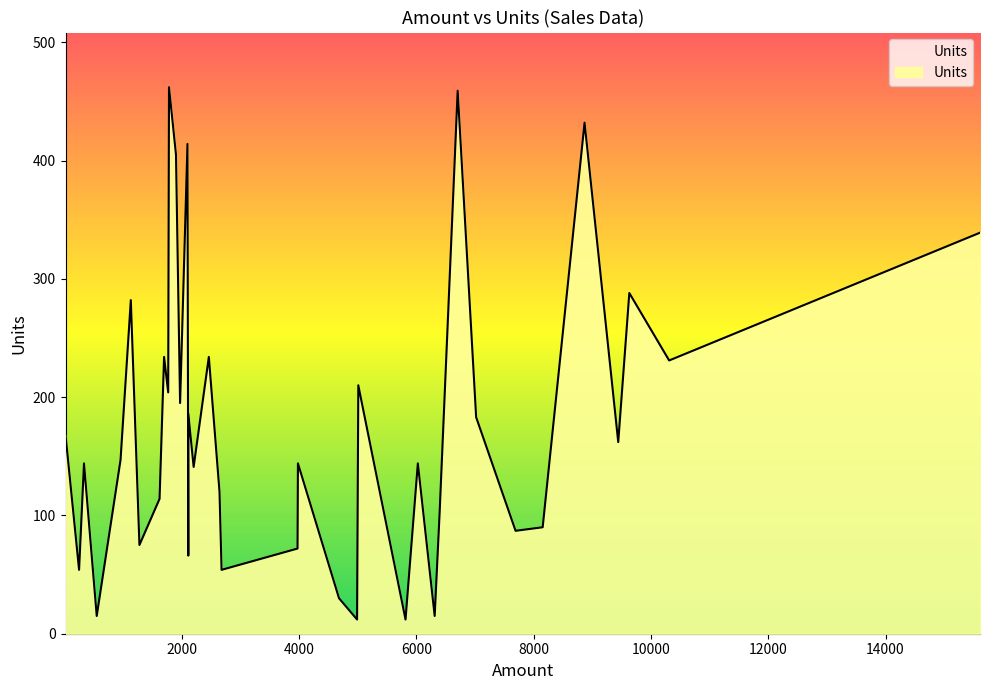

Does the chart display data point markers on the line(s)?

No